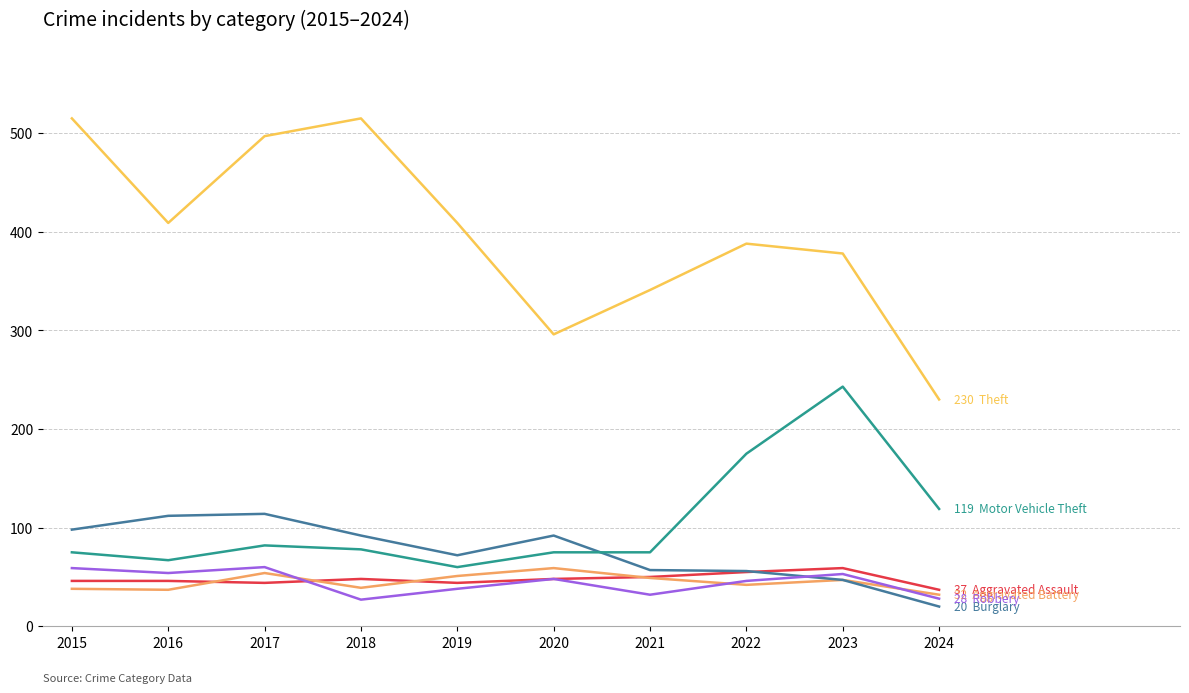

What is the total value across all series at 2022?

762